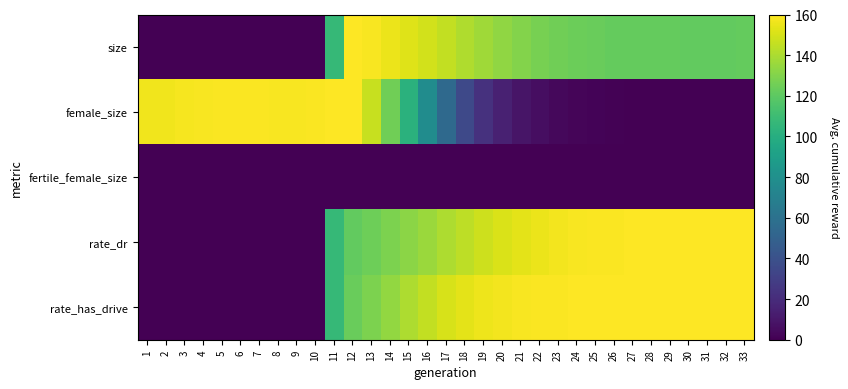

What is the maximum value shown in the chart?

160.0